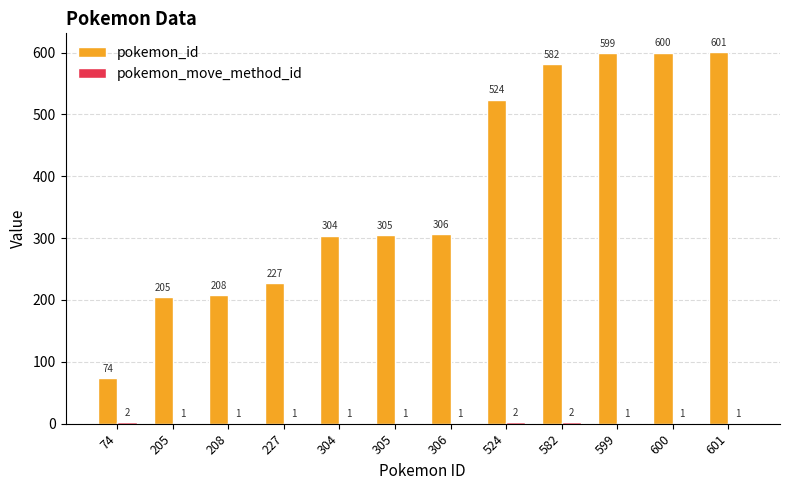

At which category is the sum across all series the highest?

601